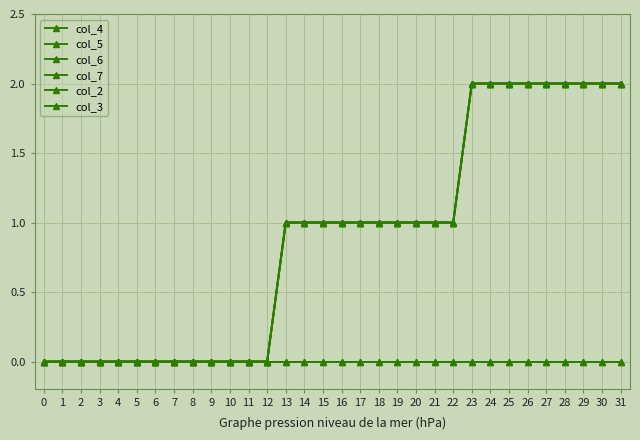

Reading left to right, what are all the values shown in this chart?

col_4: 0	0	0	0	0	0	0	0	0	0	0	0	0	1	1	1	1	1	1	1	1	1	1	2	2	2	2	2	2	2	2	2
col_5: 0	0	0	0	0	0	0	0	0	0	0	0	0	1	1	1	1	1	1	1	1	1	1	2	2	2	2	2	2	2	2	2
col_6: 0	0	0	0	0	0	0	0	0	0	0	0	0	1	1	1	1	1	1	1	1	1	1	2	2	2	2	2	2	2	2	2
col_7: 0	0	0	0	0	0	0	0	0	0	0	0	0	1	1	1	1	1	1	1	1	1	1	2	2	2	2	2	2	2	2	2
col_2: 0	0	0	0	0	0	0	0	0	0	0	0	0	0	0	0	0	0	0	0	0	0	0	0	0	0	0	0	0	0	0	0
col_3: 0	0	0	0	0	0	0	0	0	0	0	0	0	0	0	0	0	0	0	0	0	0	0	0	0	0	0	0	0	0	0	0